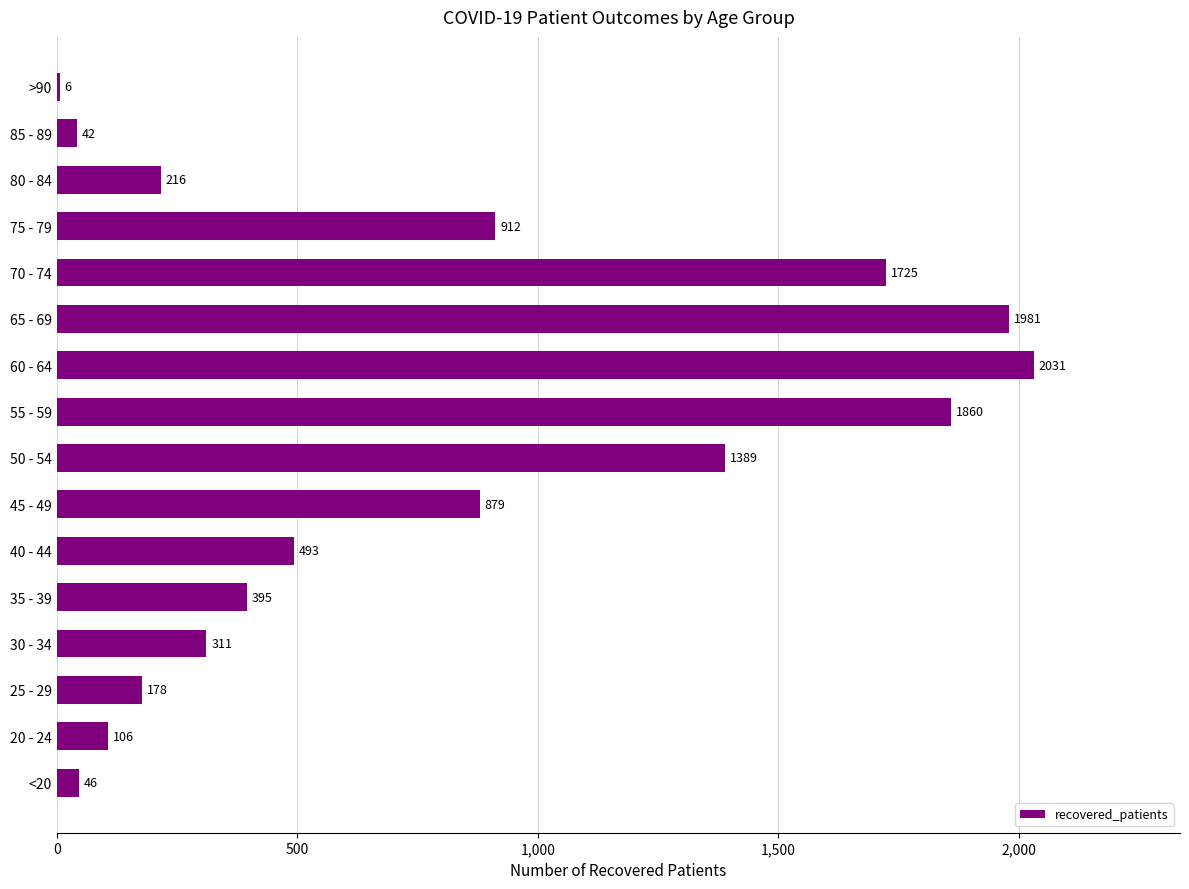

What is the sum of the values at 40 - 44 and 50 - 54?

1882